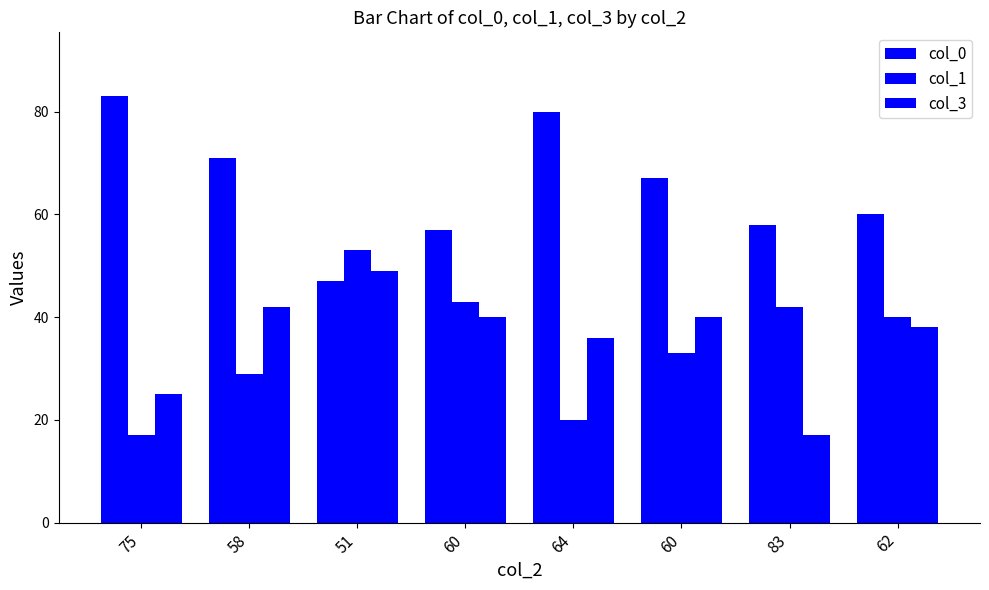

How many distinct data groups are displayed?

3